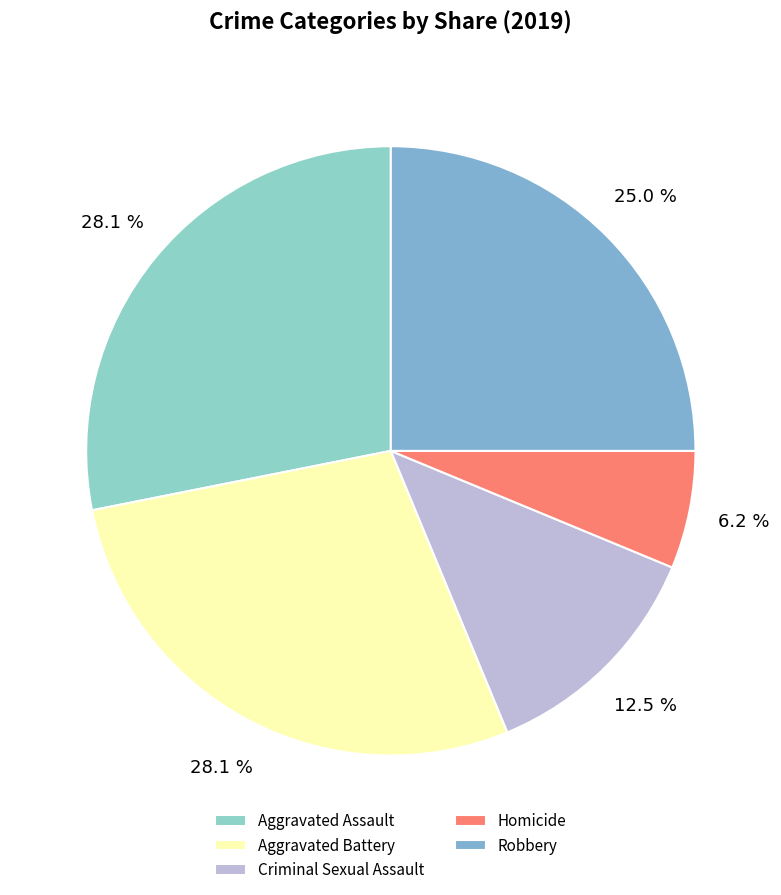

How many slices are in this pie chart?

5